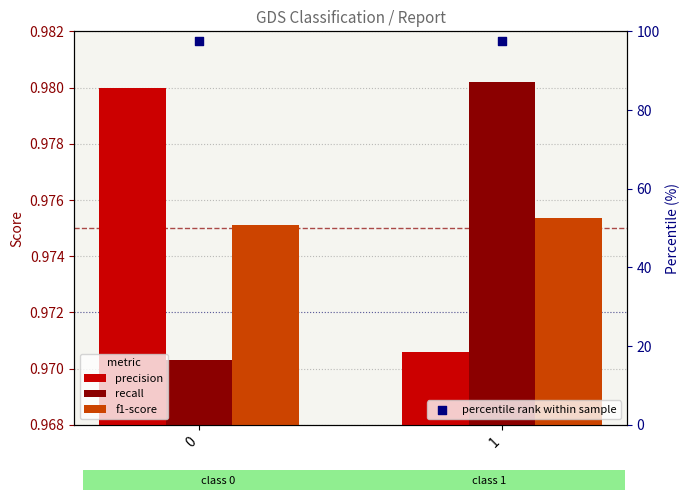

Which series contains the lowest Y value?

recall